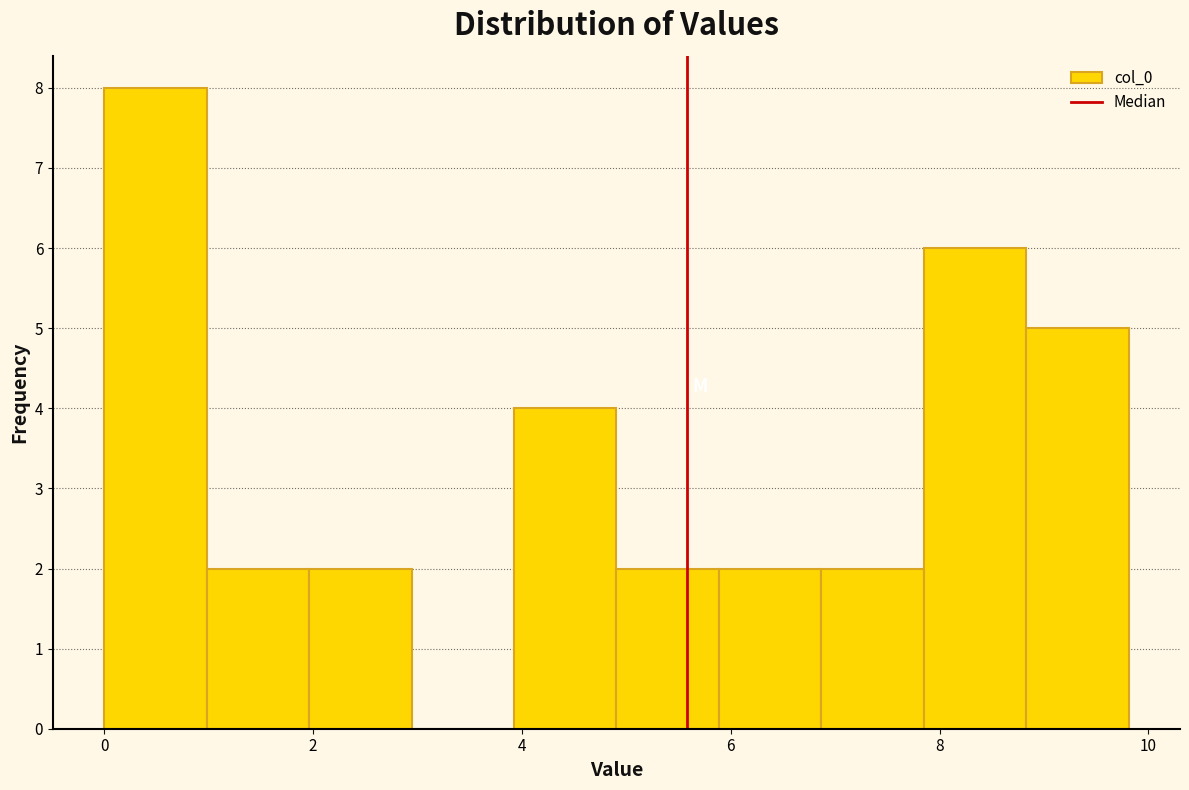

What is the height of the bar covering 6.8 to 7.8 on the x-axis? Neither the bar edges nor the heights are printed on the chart, so give them approximately, as read against the axes.

2